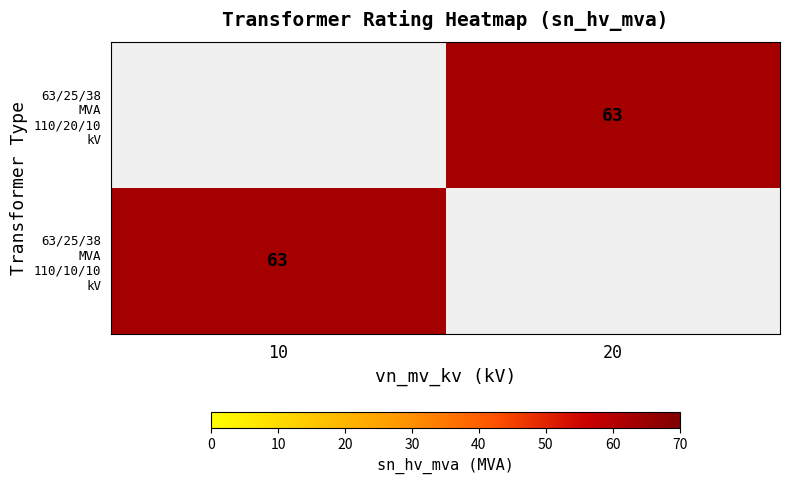

At how many categories does at least one series exceed 11?

2